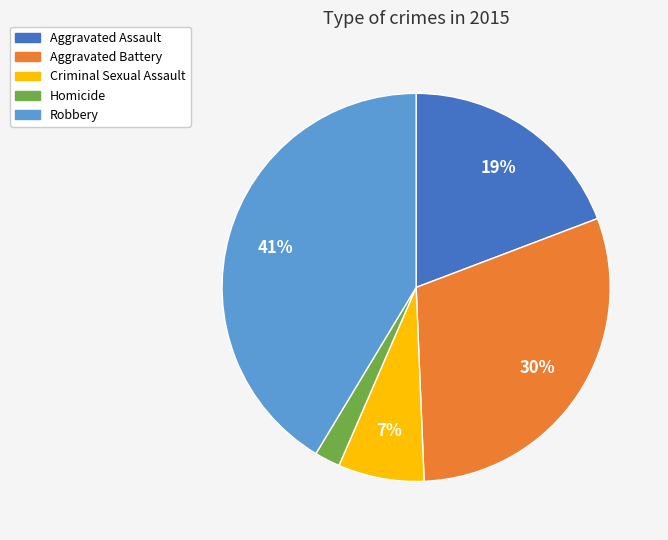

Combined, do Robbery and Aggravated Assault account for over 50%?

Yes